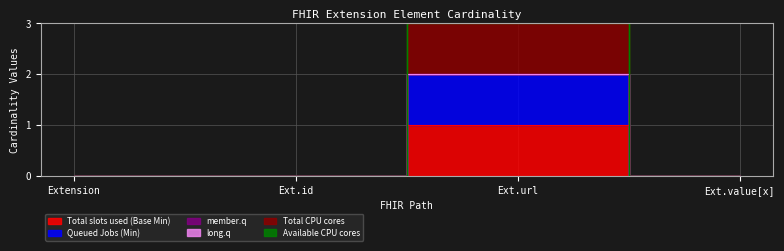

Is the value of Queued Jobs (Min) at Ext.value[x] greater than the value of Total CPU cores at Ext.value[x]?

No